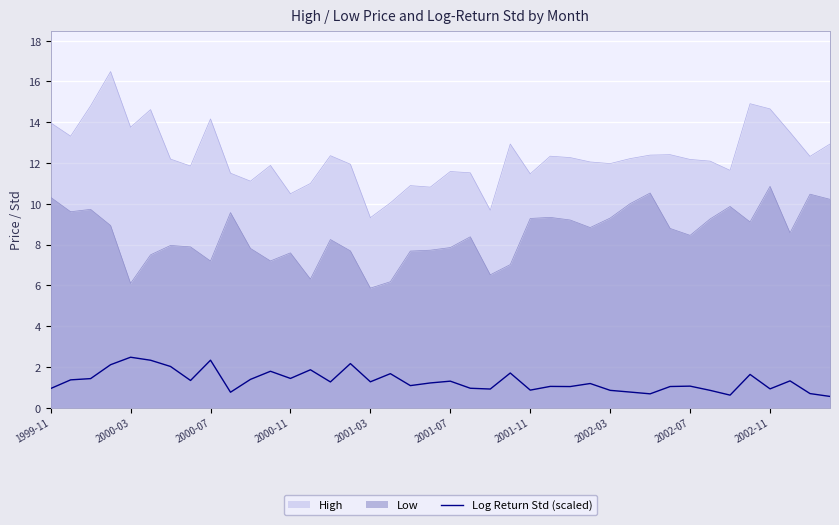

What is the greatest value displayed?

16.5